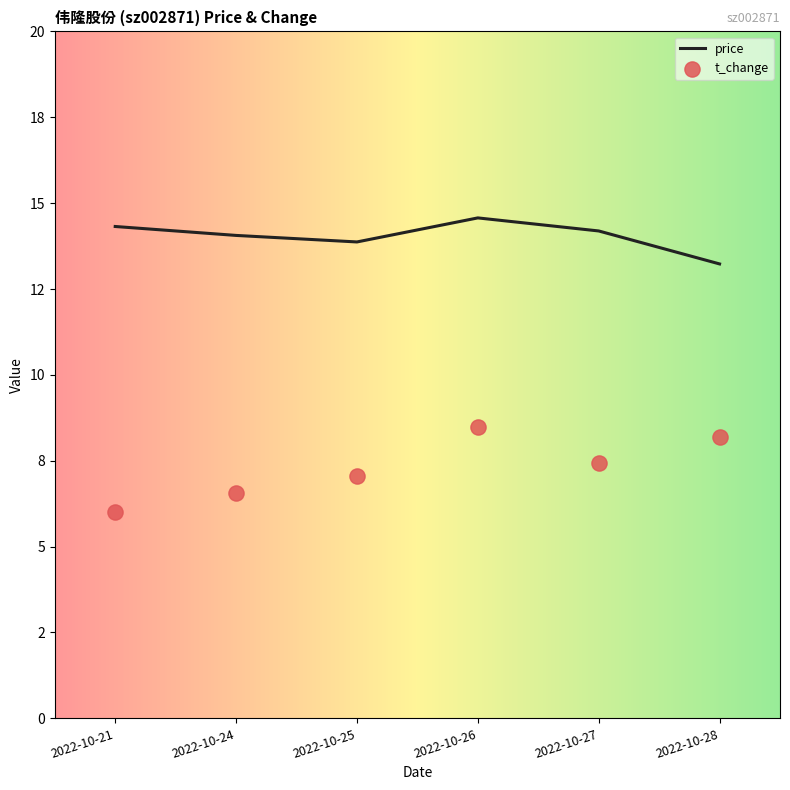

Which series contains the highest Y value?

price